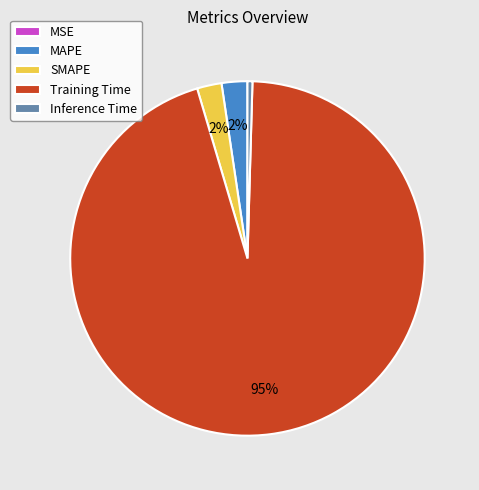

Do SMAPE and Training Time together represent more than half of the pie?

Yes